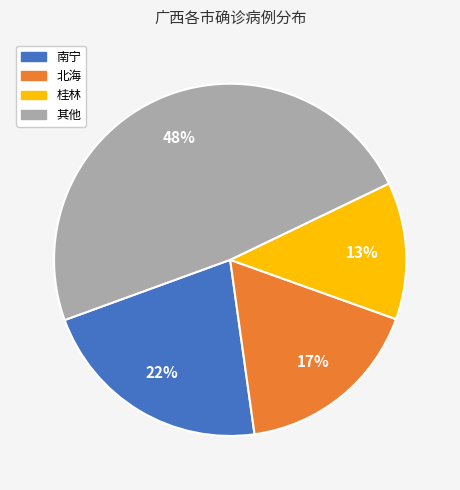

To the nearest percent, what is the average slice percentage?

25%